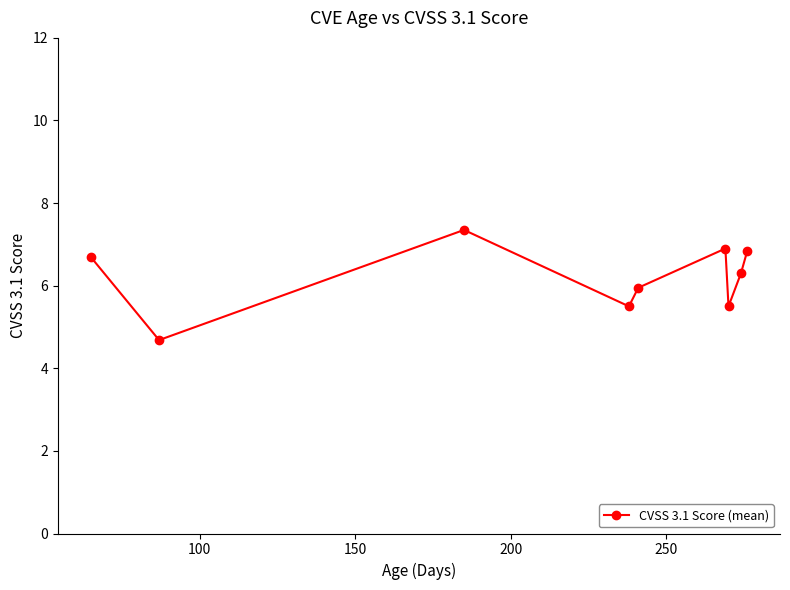

What is the value of the 6th point from the left?

6.9